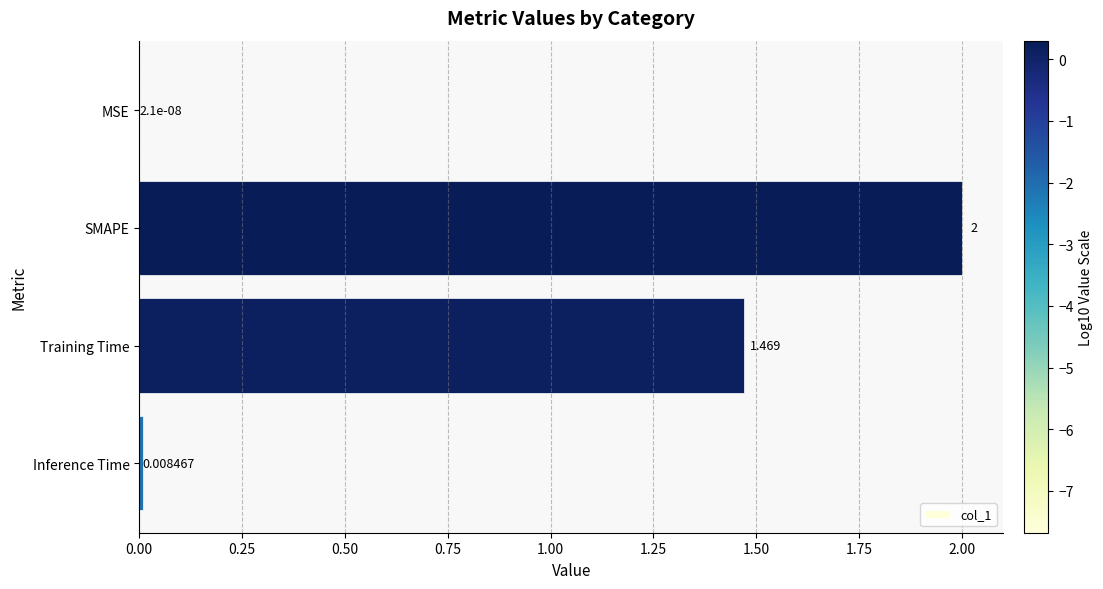

Which has a higher value, SMAPE or MSE?

SMAPE